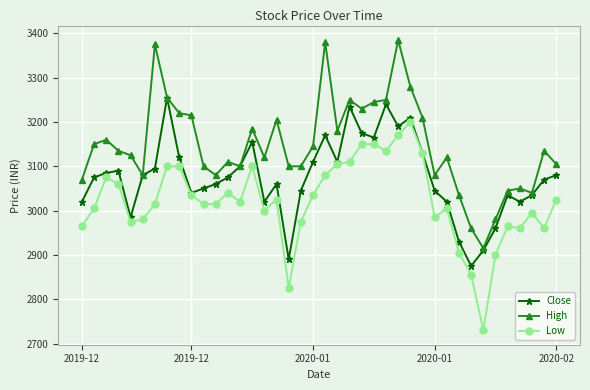

What is the value of the Low point at the 22nd from the left?

3105